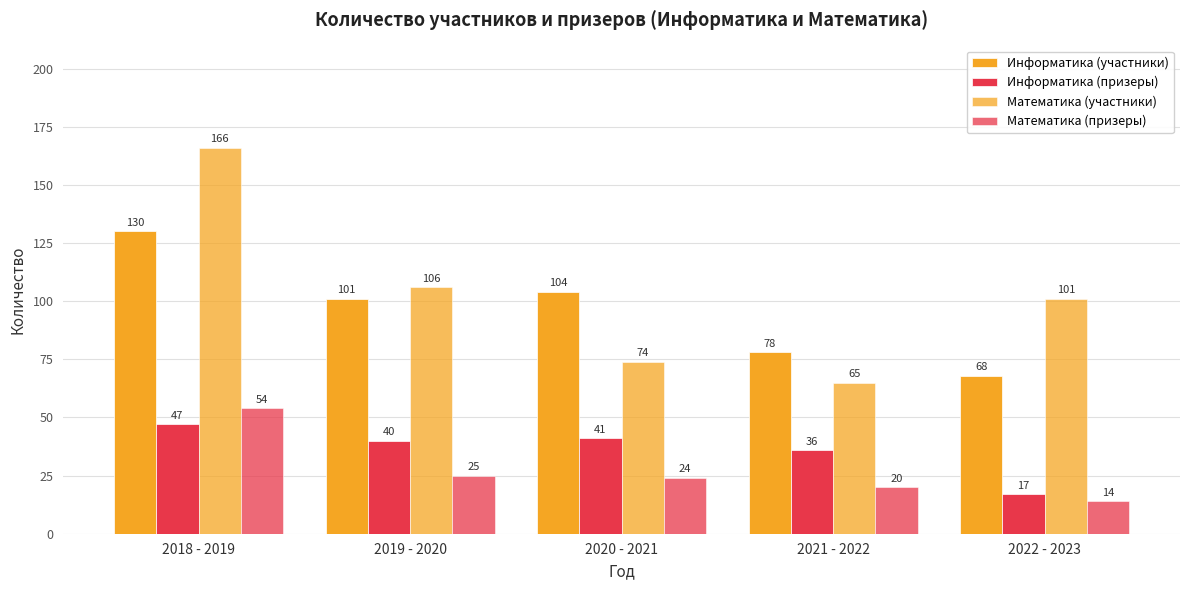

Reading left to right, transcribe all the data shown in this chart.

Информатика (участники): 2018 - 2019=130	2019 - 2020=101	2020 - 2021=104	2021 - 2022=78	2022 - 2023=68
Информатика (призеры): 2018 - 2019=47	2019 - 2020=40	2020 - 2021=41	2021 - 2022=36	2022 - 2023=17
Математика (участники): 2018 - 2019=166	2019 - 2020=106	2020 - 2021=74	2021 - 2022=65	2022 - 2023=101
Математика (призеры): 2018 - 2019=54	2019 - 2020=25	2020 - 2021=24	2021 - 2022=20	2022 - 2023=14